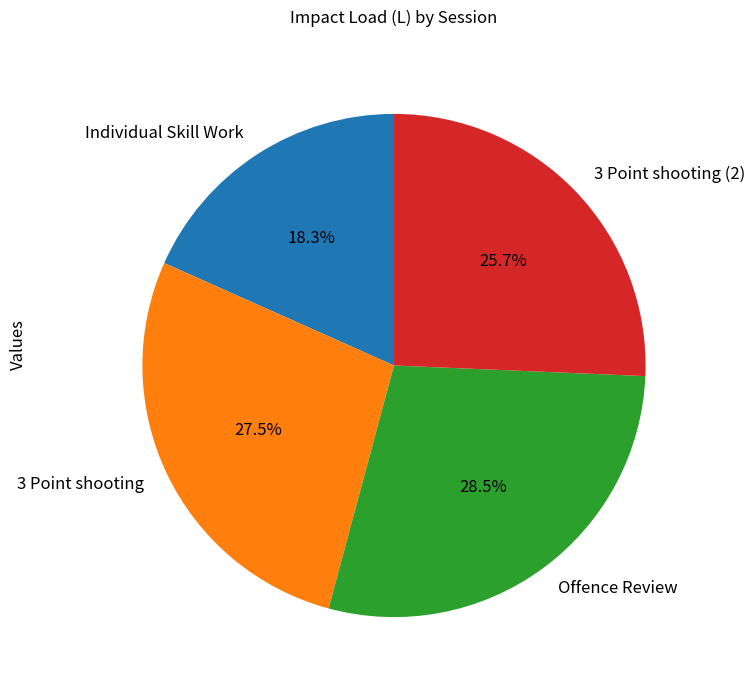

Is it true that 3 Point shooting is 38% of the pie?

False